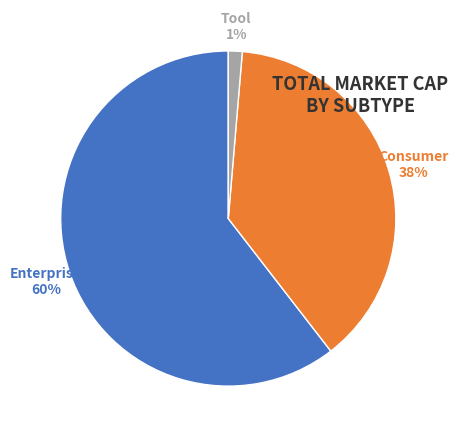

To the nearest percent, what is the average slice percentage?

33%